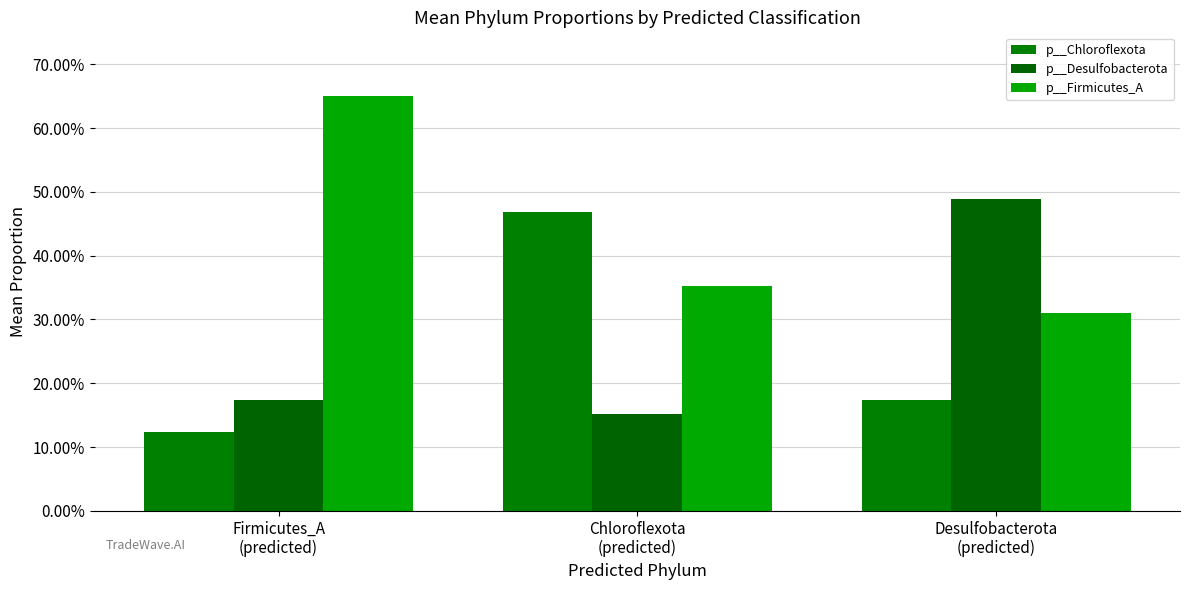

Are the bars horizontal?

No